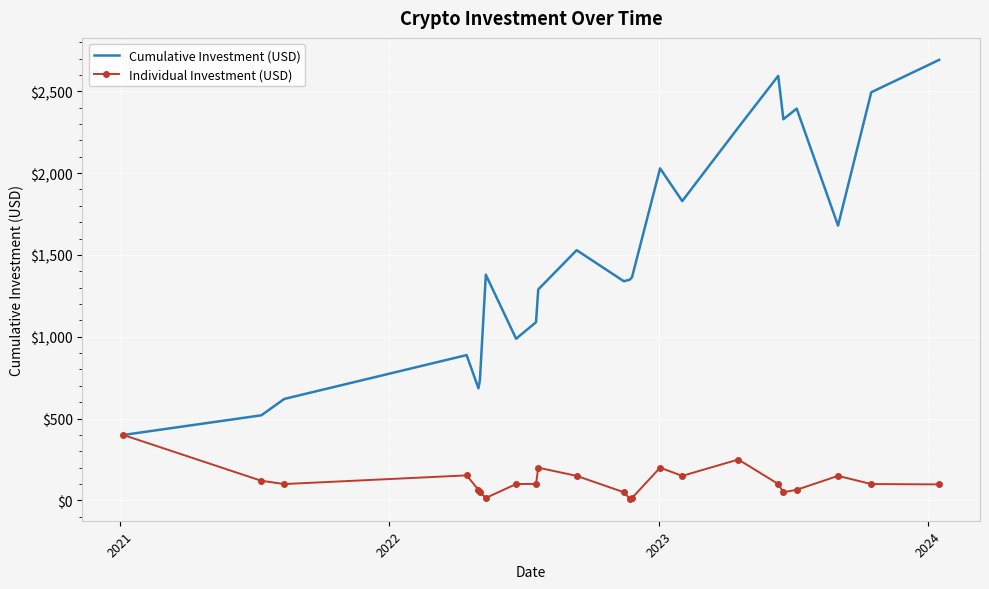

What is the greatest value displayed?

2692